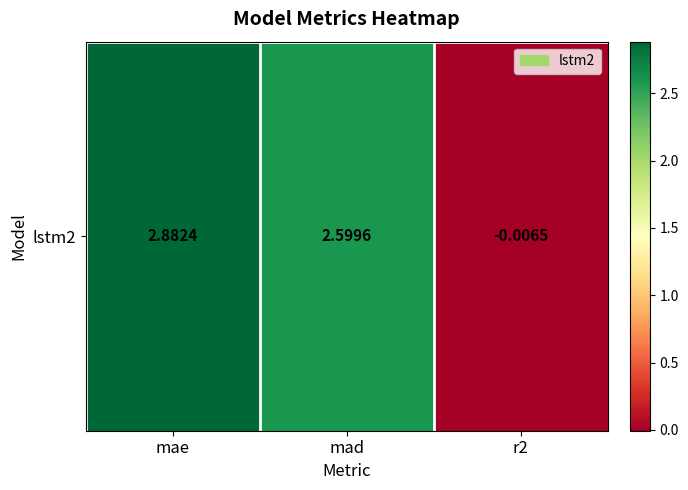

Rank the categories by value from highest to lowest.

mae, mad, r2